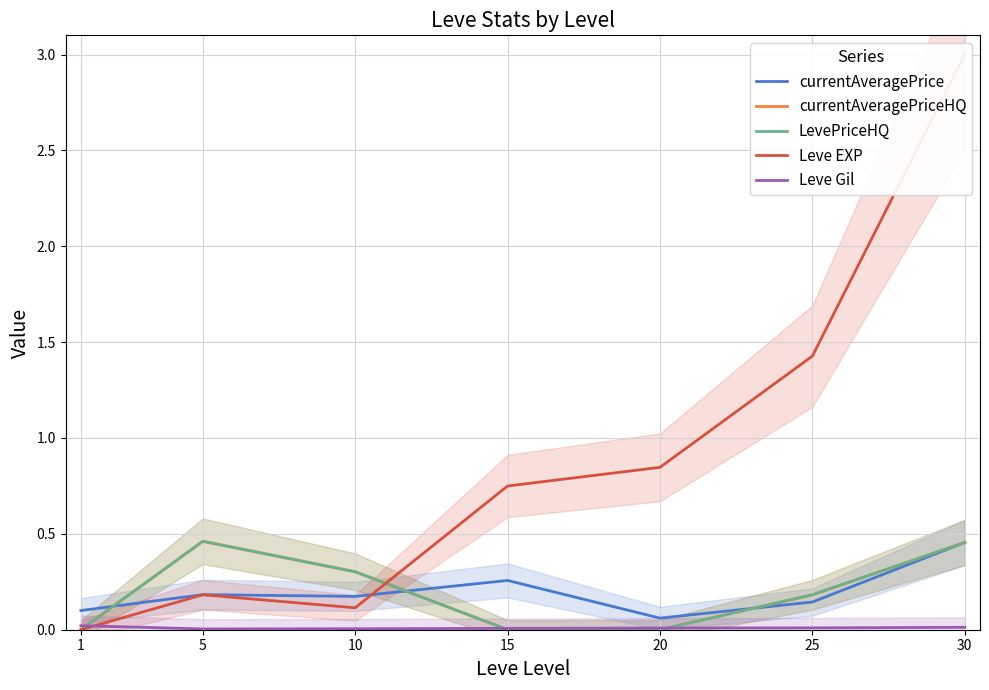

Between which two adjacent categories do Leve EXP and Leve Gil first intersect?

1 and 5